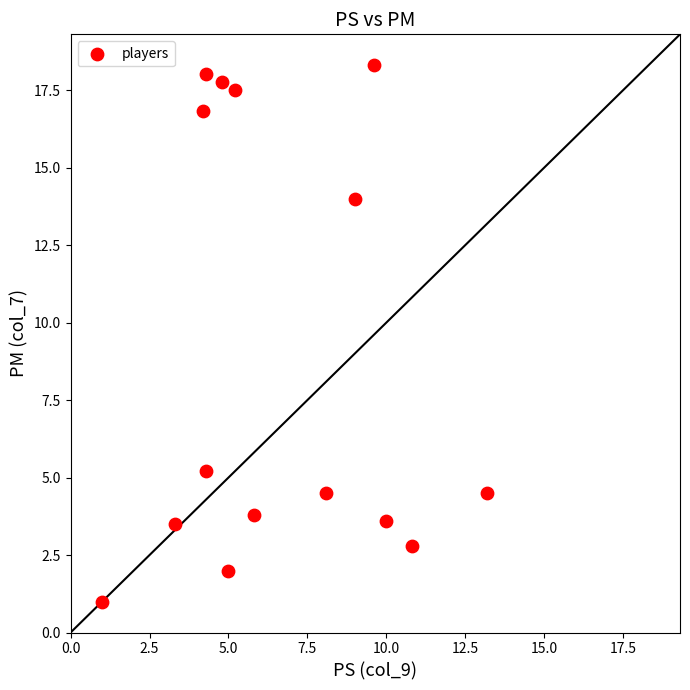

What is the range of Y values (max minus min)?

17.3